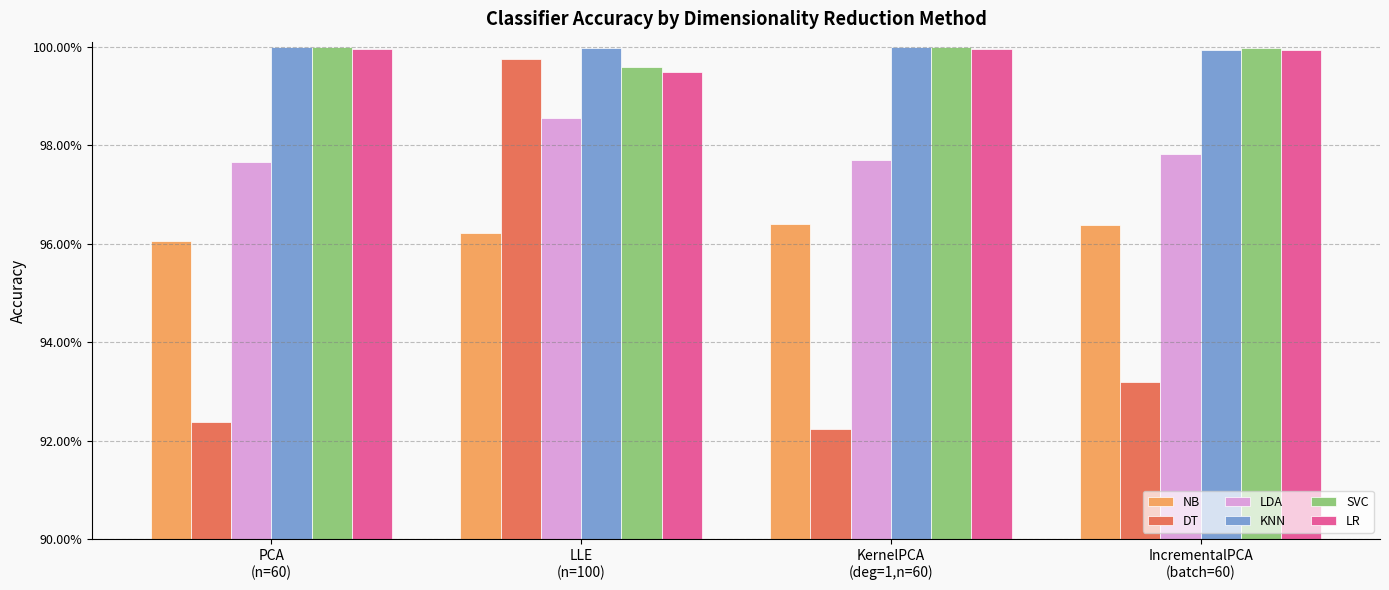

What is the label of the 4th bar from the left?

IncrementalPCA
(batch=60)